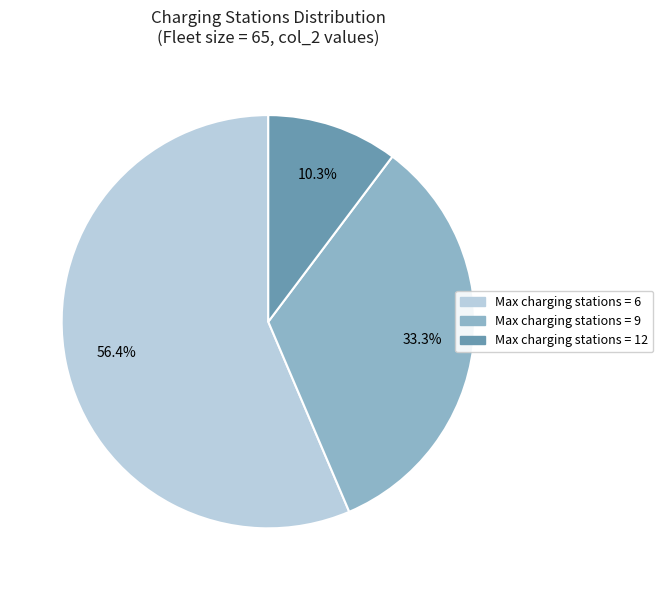

Which category has the biggest portion of the pie?

Max charging stations = 6